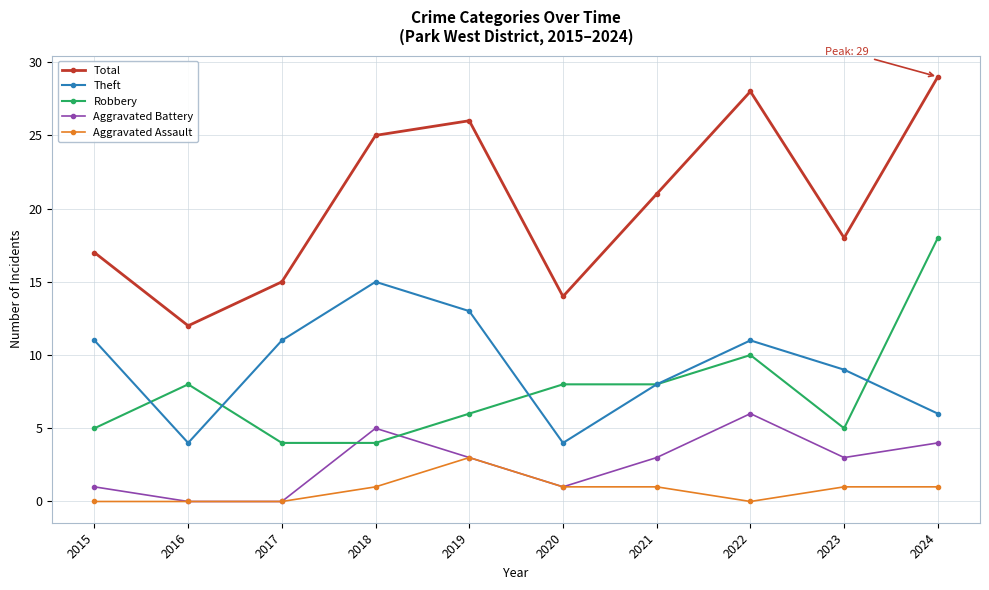

What is the highest value of the Theft series?

15